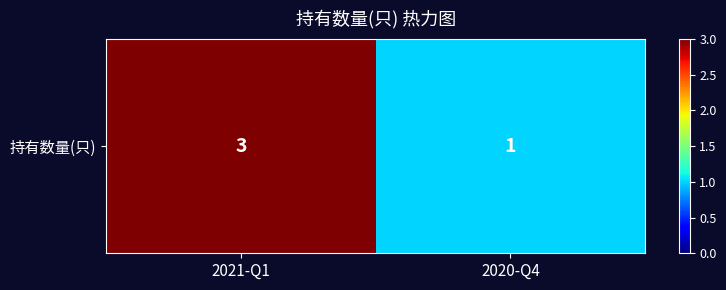

What is the difference between the maximum and minimum values?

2